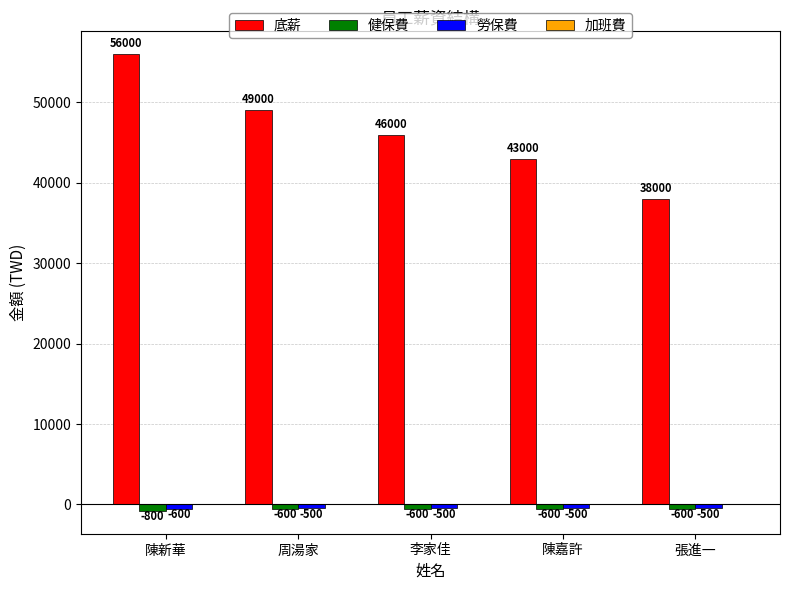

Which series has the largest range (max minus min)?

底薪